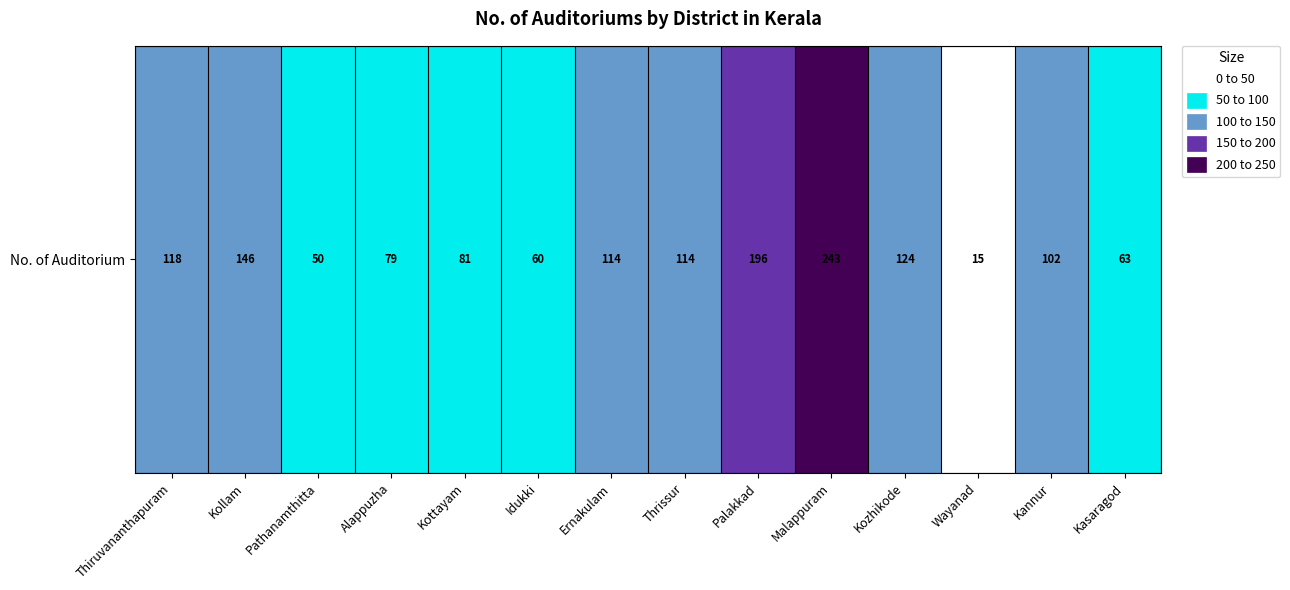

What is the difference between the values at Ernakulam and Kozhikode?

10